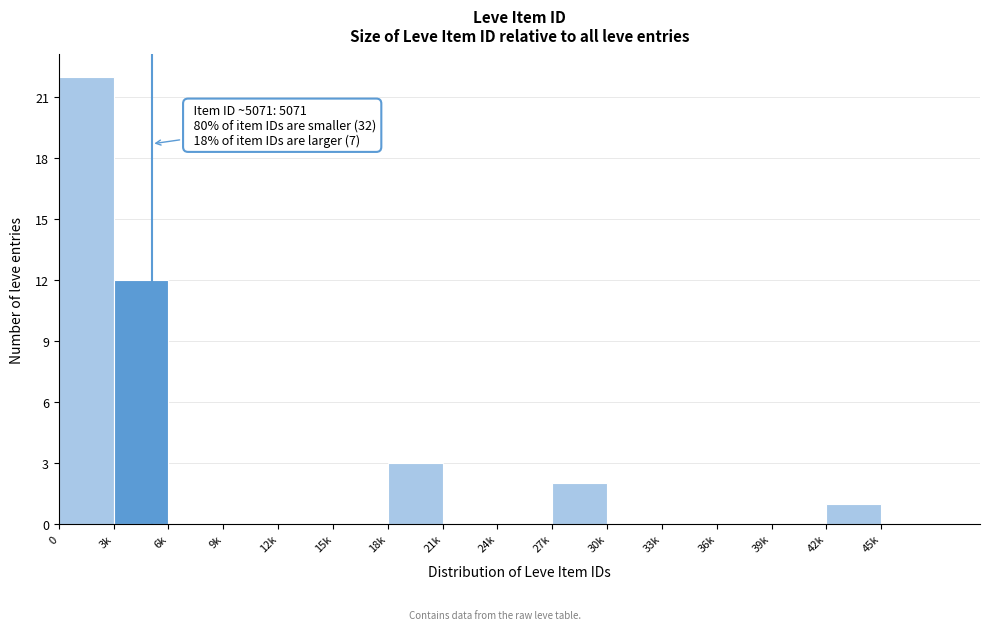

Reading right to left, transcribe all the data shown in this chart.

45k=0	42k=1	39k=0	36k=0	33k=0	30k=0	27k=2	24k=0	21k=0	18k=3	15k=0	12k=0	9k=0	6k=0	3k=12	0=22